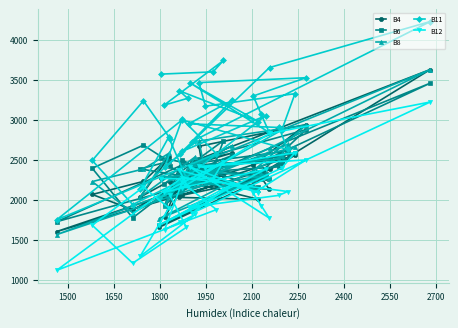

In B11, how many points are higher than both neighbors (excluding endpoints)?

12